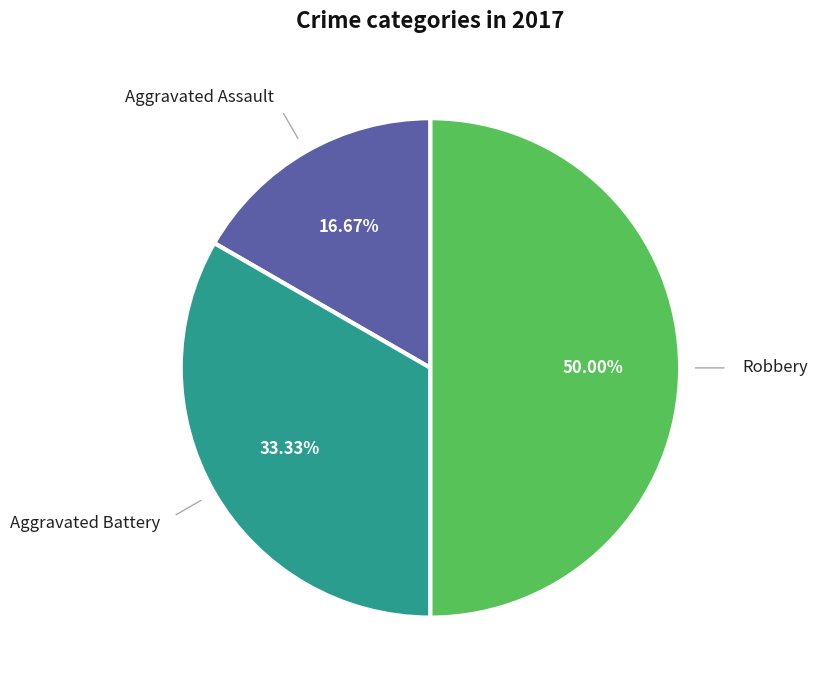

How many segments does this pie chart have?

3